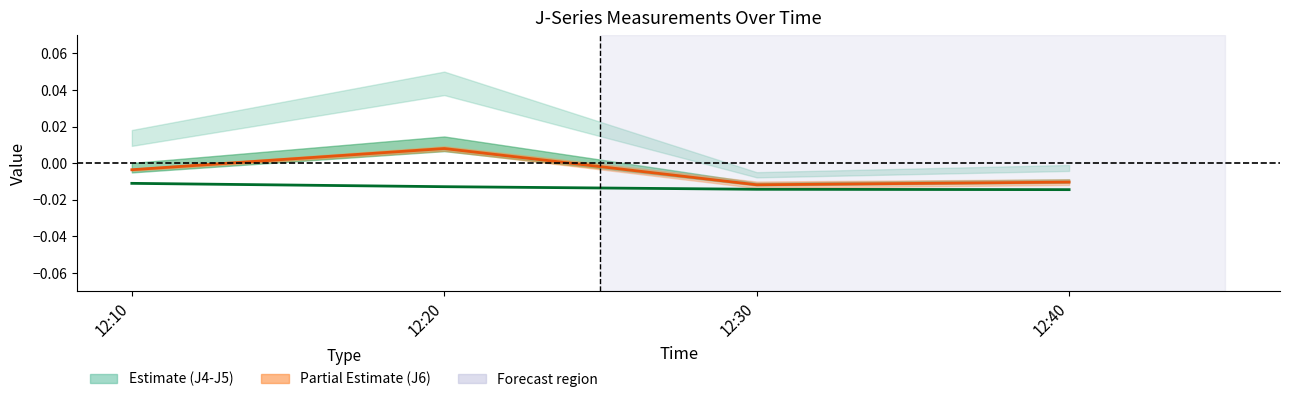

True or false: J6 (center) has more than 1 interior local peaks.

False